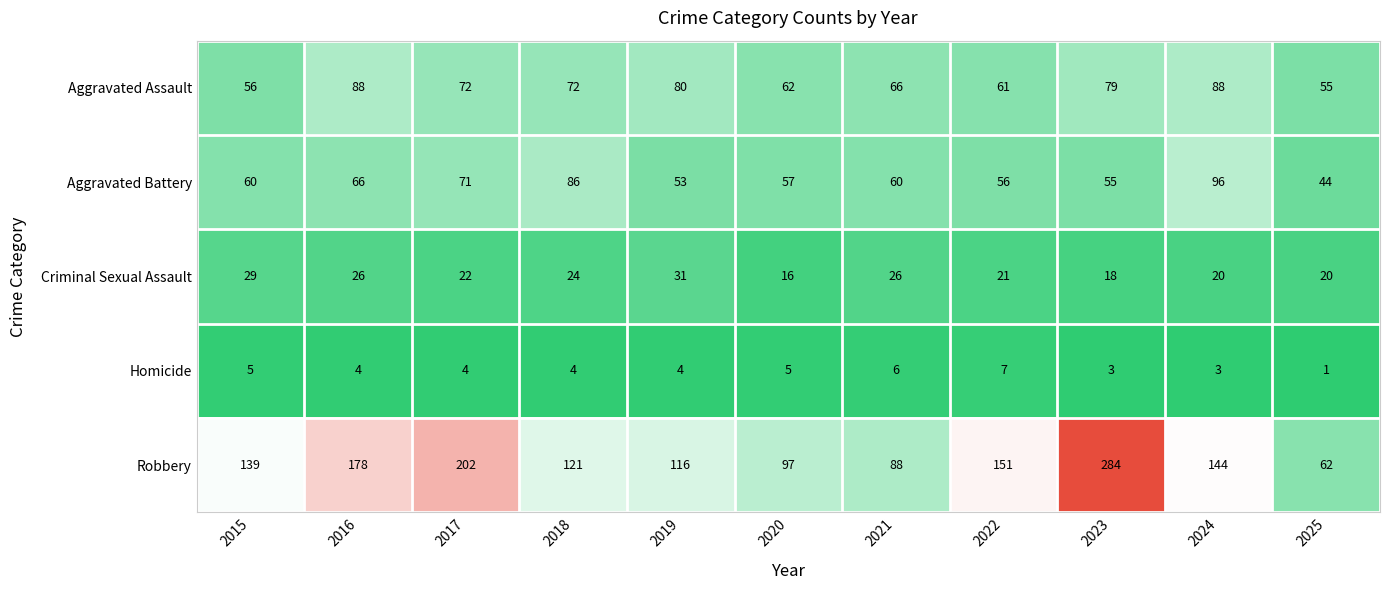

At 2024, list the series in order from smallest to largest.

Homicide, Criminal Sexual Assault, Aggravated Assault, Aggravated Battery, Robbery